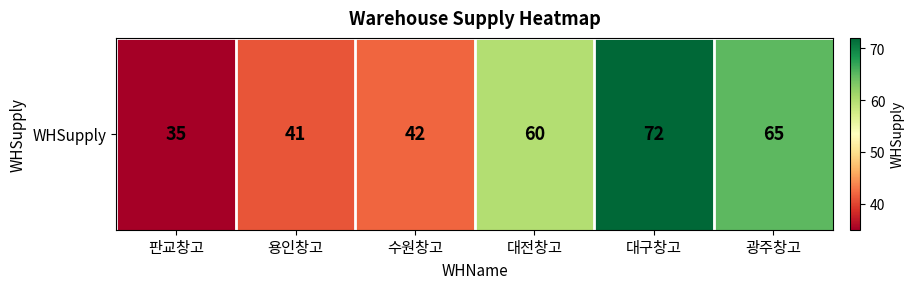

Between 수원창고 and 대전창고, which is larger?

대전창고